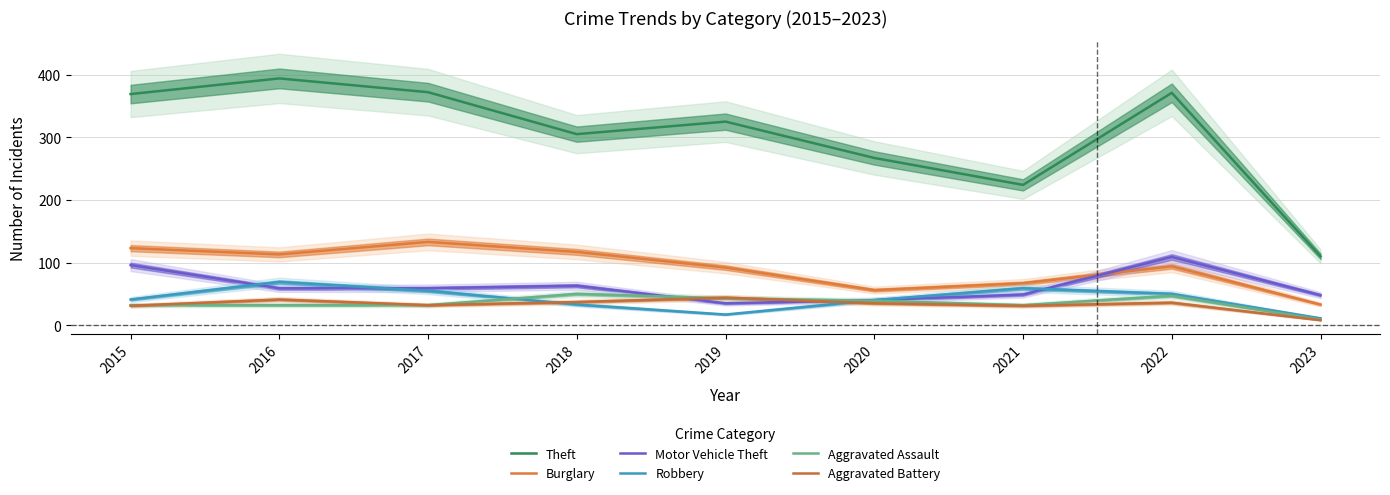

Where is Robbery nearest to the value 40?

2020